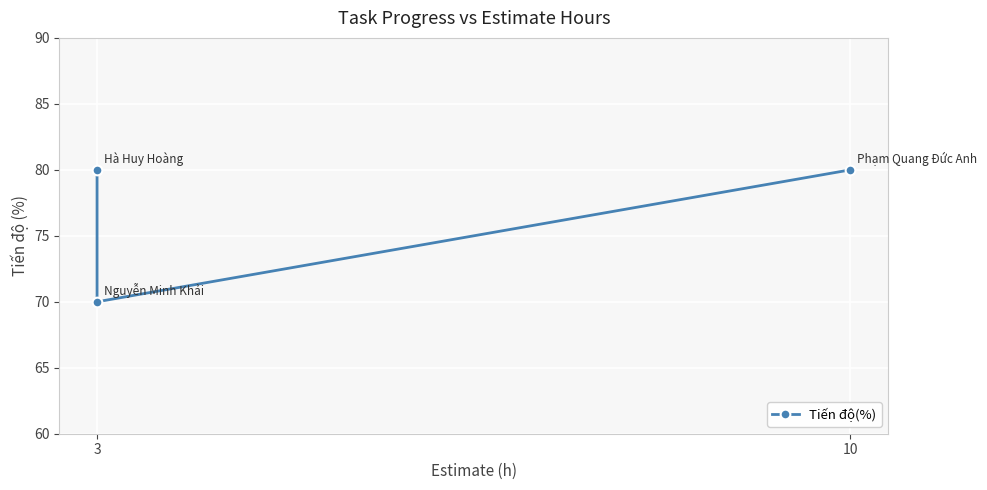

What is the approximate value at 10, to the nearest 5?

80